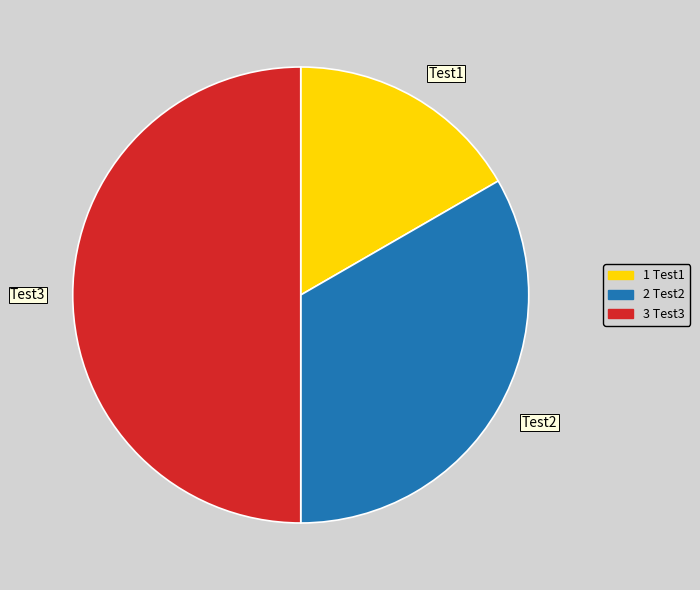

Combined, do Test3 and Test1 account for over 50%?

Yes